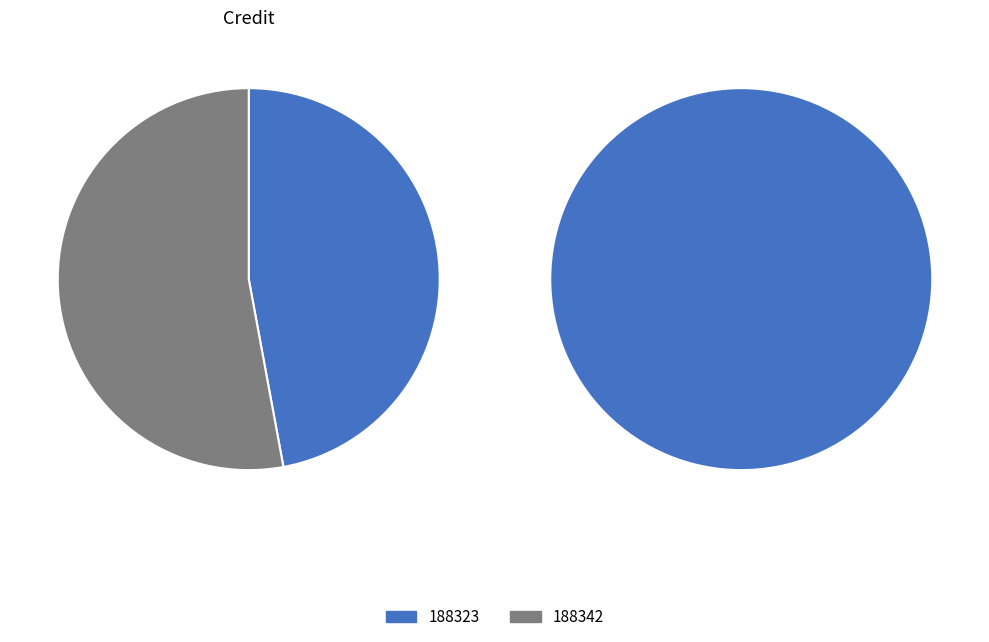

Does any single category account for the majority?

Yes